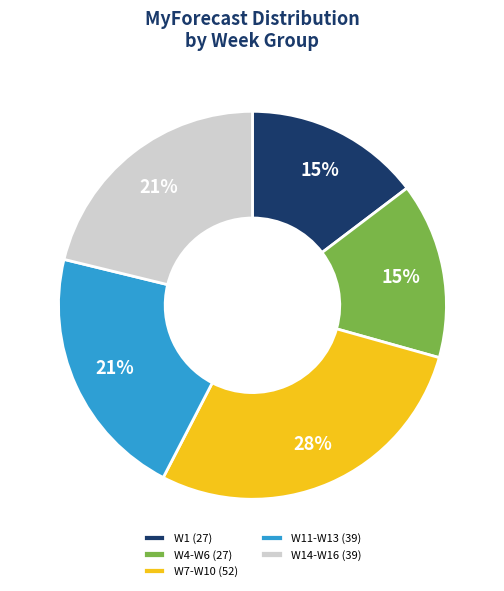

To the nearest percent, what portion does W7-W10 (52) represent?

28%